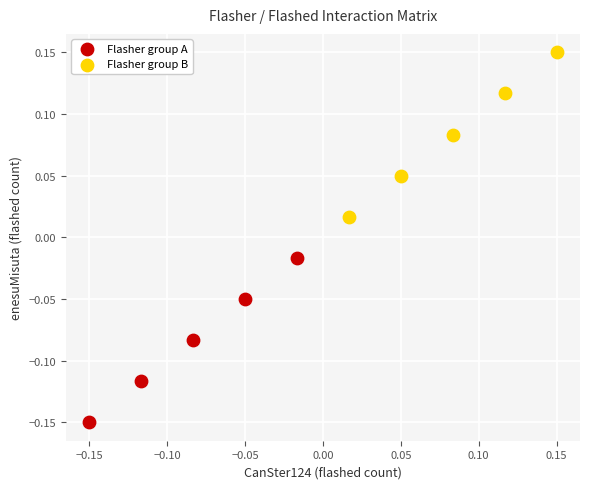

Which series contains the highest Y value?

Flasher group B